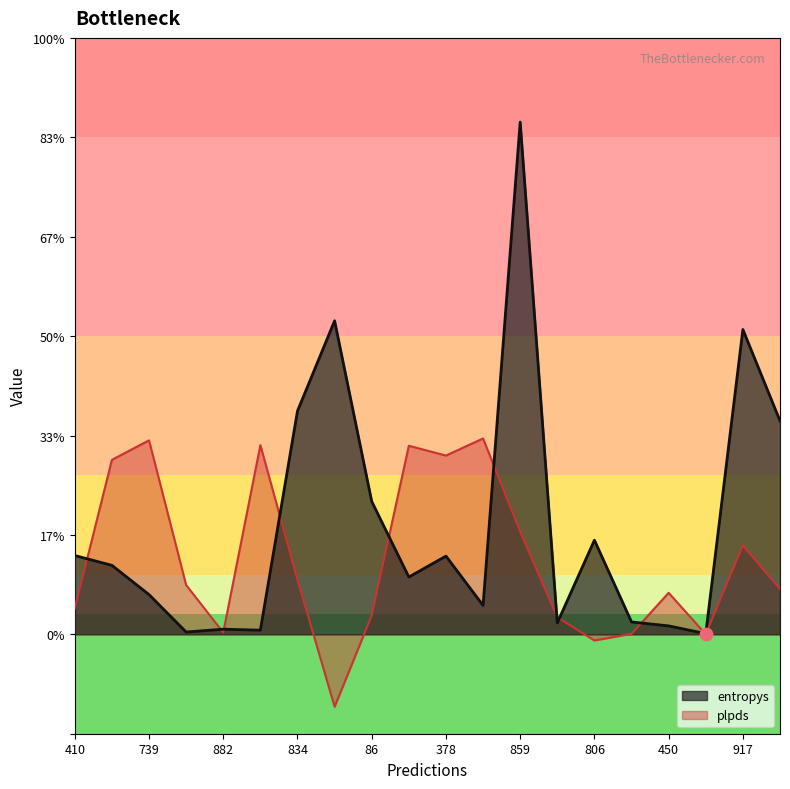

At which category is the sum across all series the highest?

859